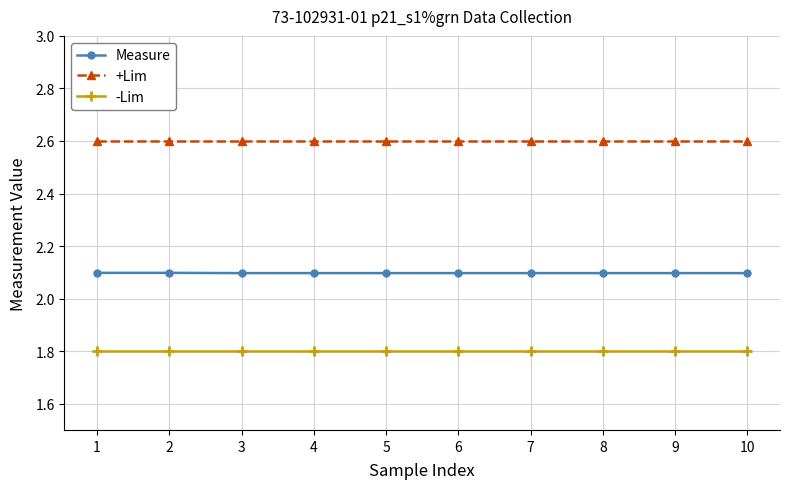

What is the greatest value displayed?

2.6